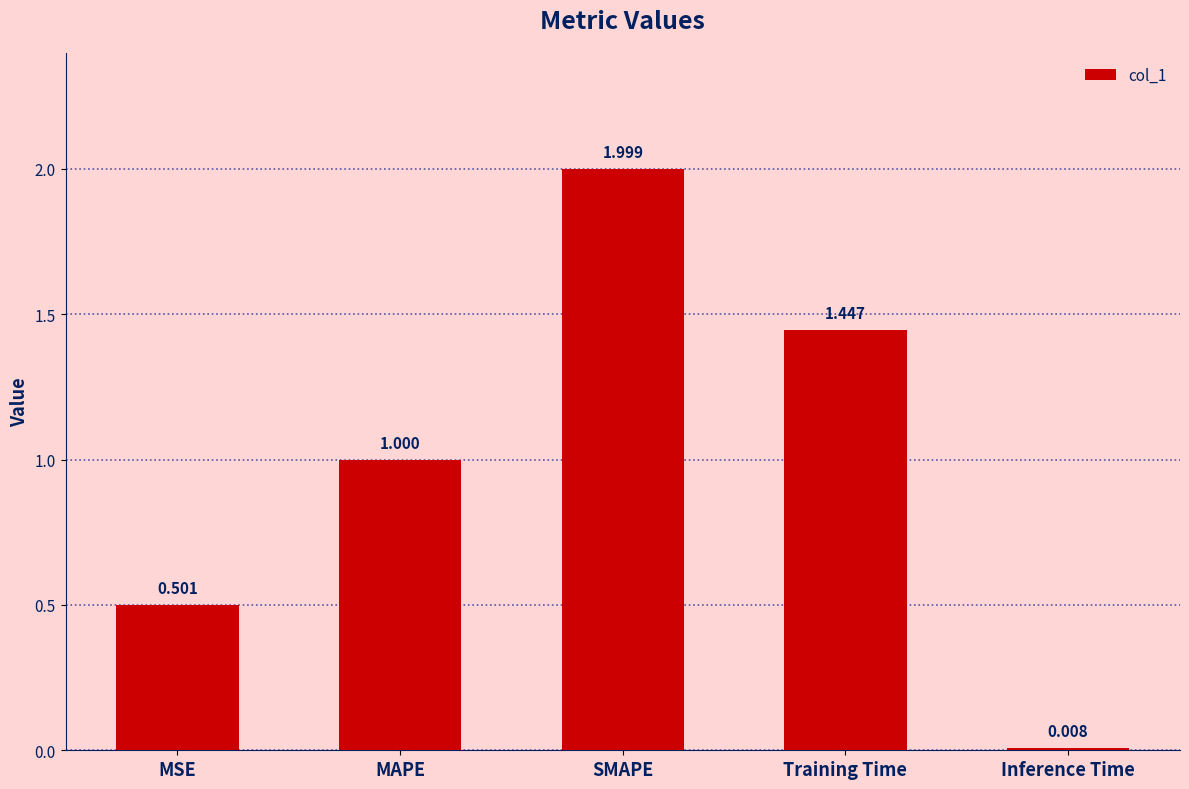

List the labels in order of value, smallest first.

Inference Time, MSE, MAPE, Training Time, SMAPE